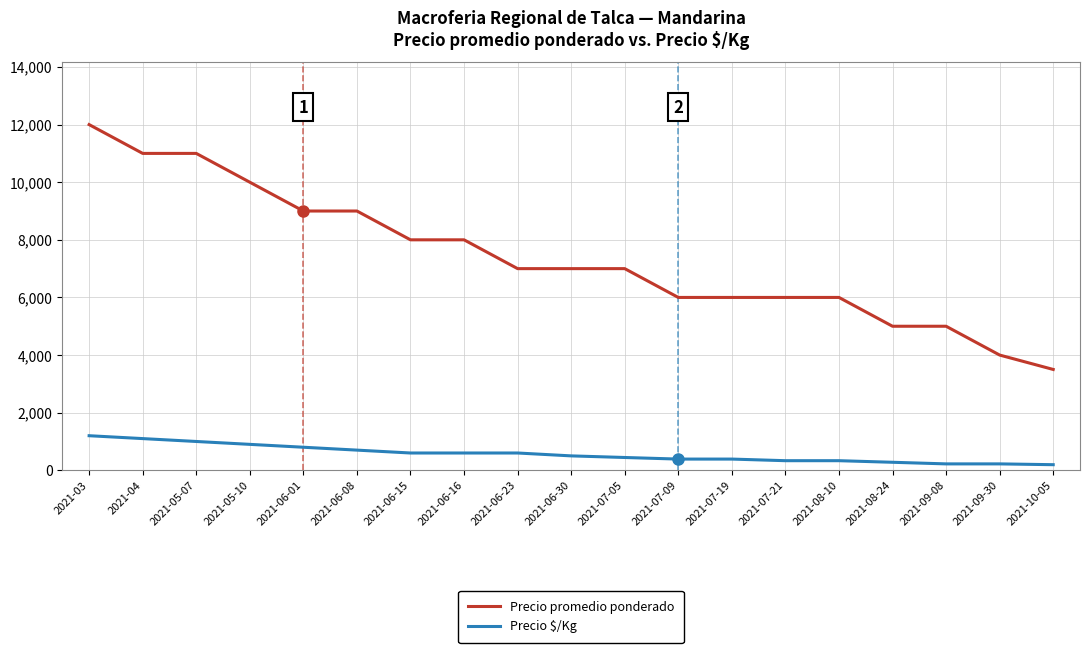

What is the spread (max minus min) of values at 2021-07-19?

5611